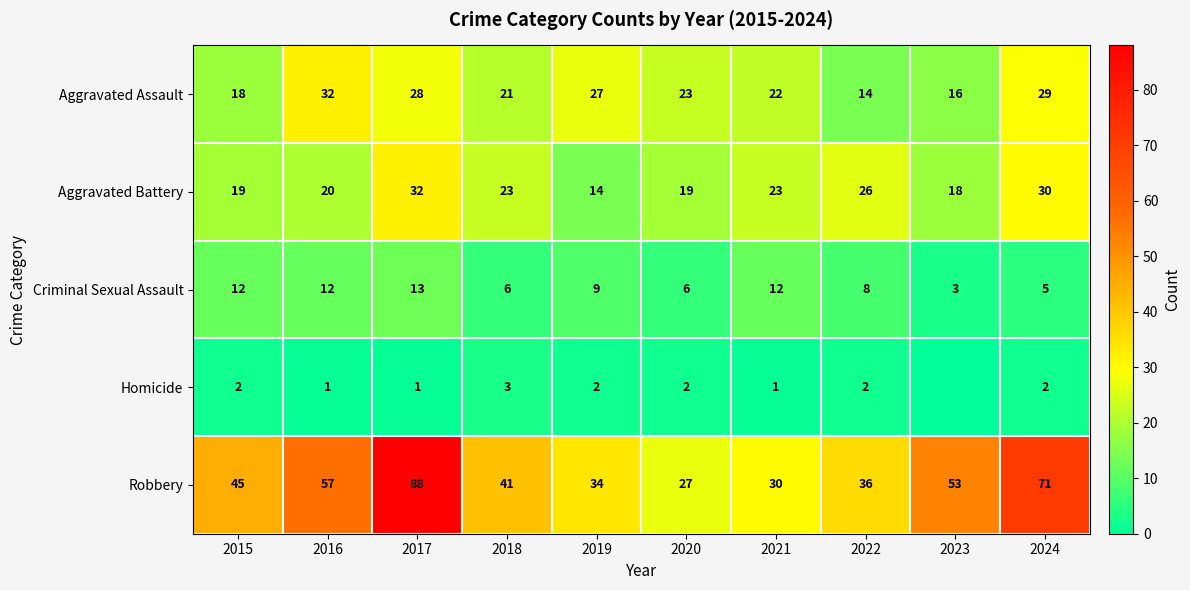

Which series changed the most between 2020 and 2021?

Criminal Sexual Assault